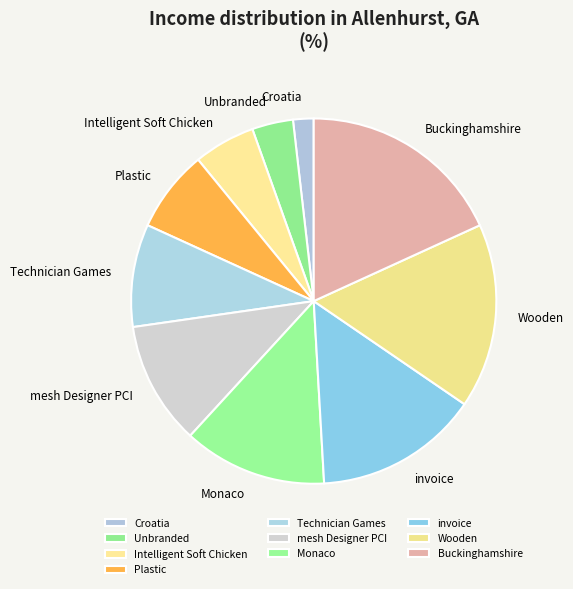

Is the sum of Buckinghamshire and Wooden greater than half?

No